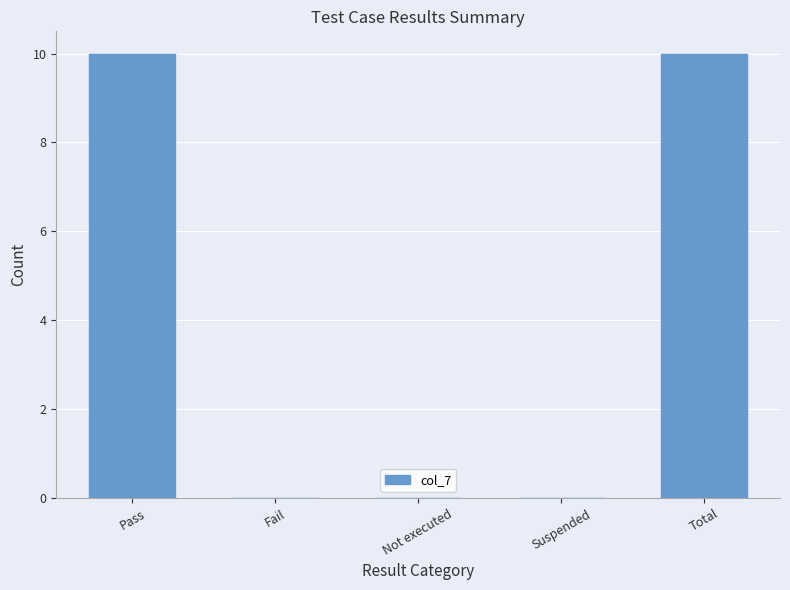

Reading left to right, transcribe all the data shown in this chart.

10	0	0	0	10